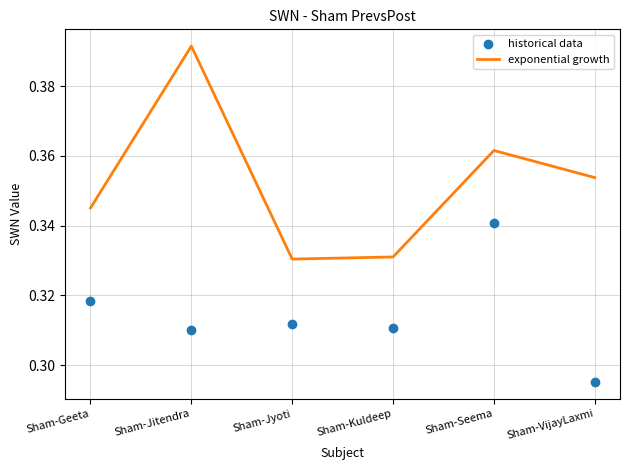

Which series contains the highest Y value?

exponential growth